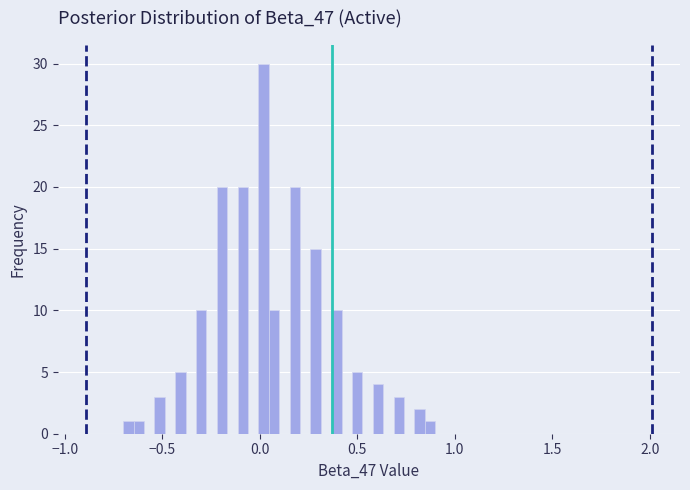

Read against the x-axis, roughly where is the centre of the tallest bar?

0.00